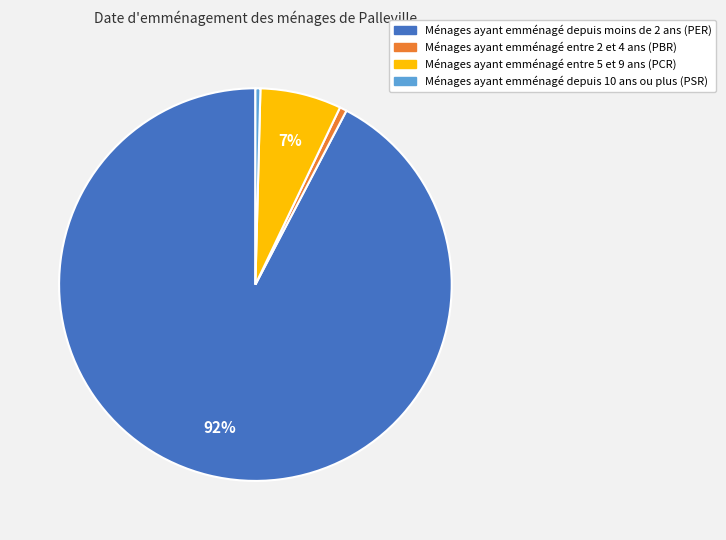

Count the number of slices in the pie.

4